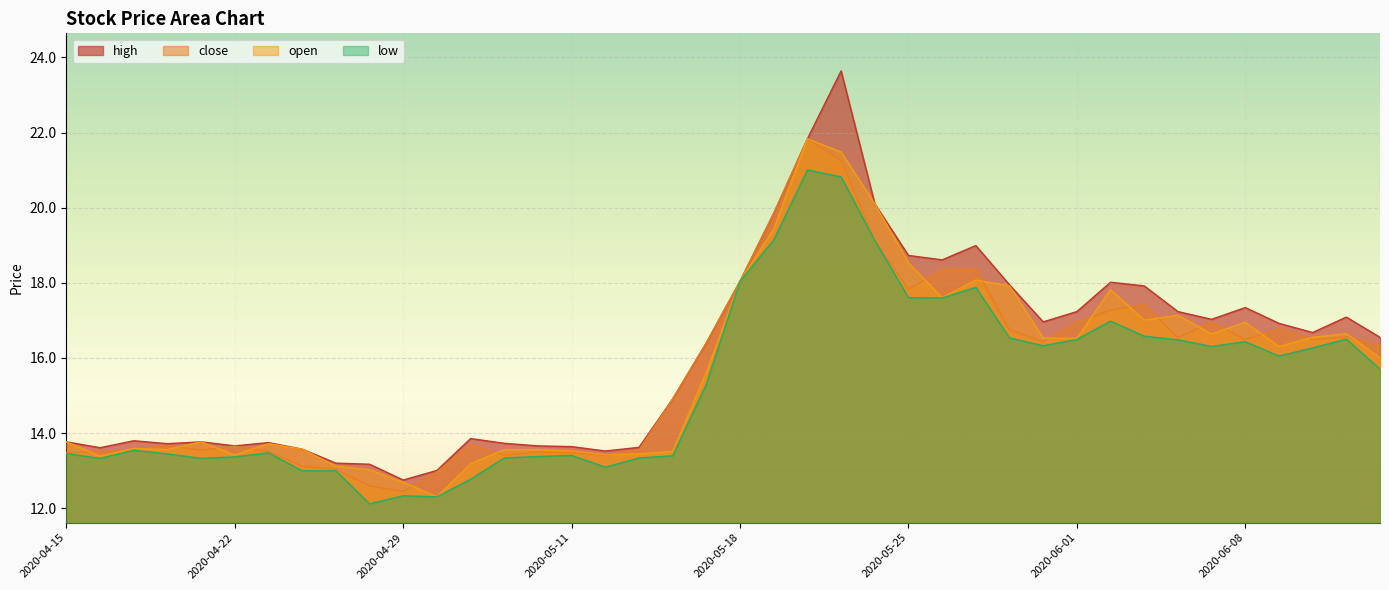

What is the label of the 7th point from the left?

2020-04-23